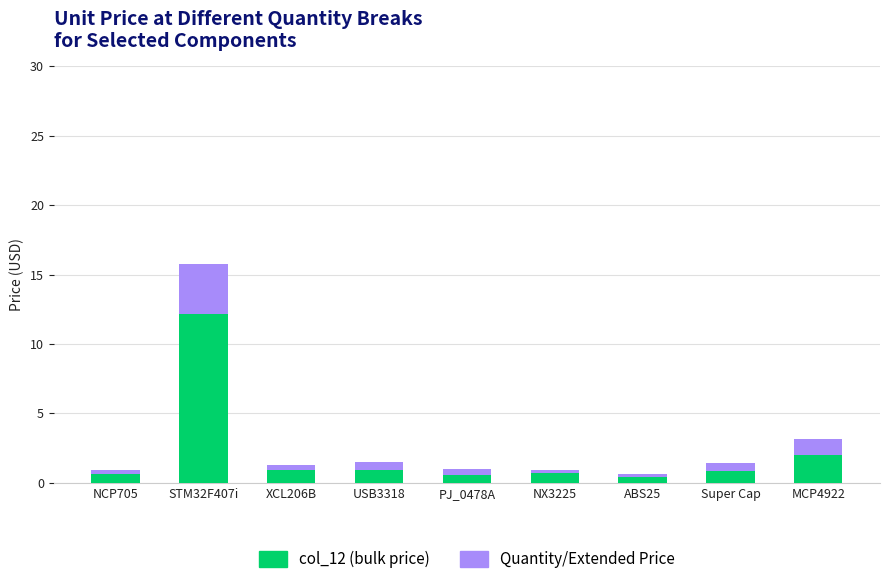

At which category is the sum across all series the highest?

STM32F407i